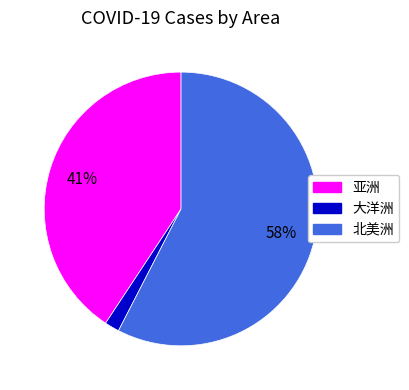

To the nearest percent, what is the average slice percentage?

33%